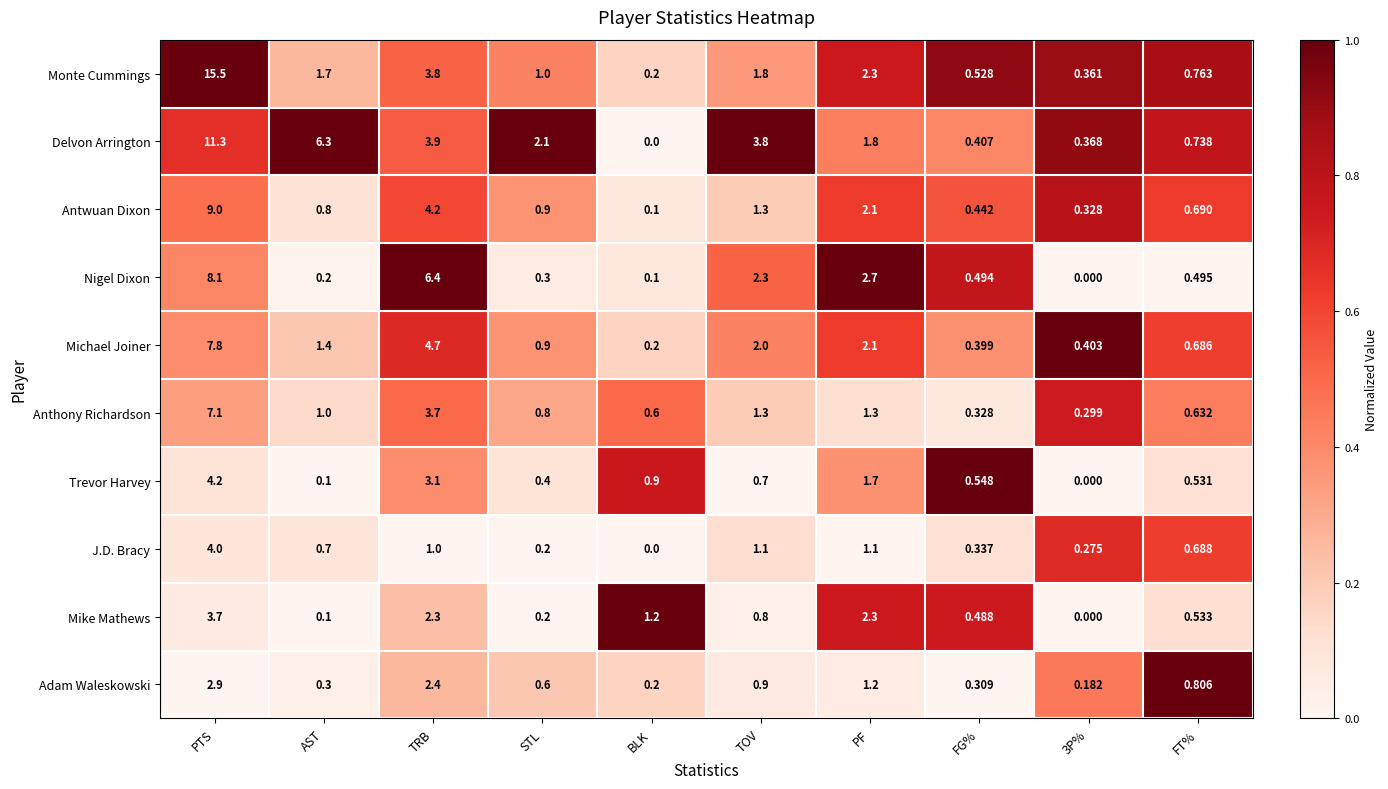

Rank the series at FT% from highest to lowest value.

Adam Waleskowski, Monte Cummings, Delvon Arrington, Antwuan Dixon, J.D. Bracy, Michael Joiner, Anthony Richardson, Mike Mathews, Trevor Harvey, Nigel Dixon